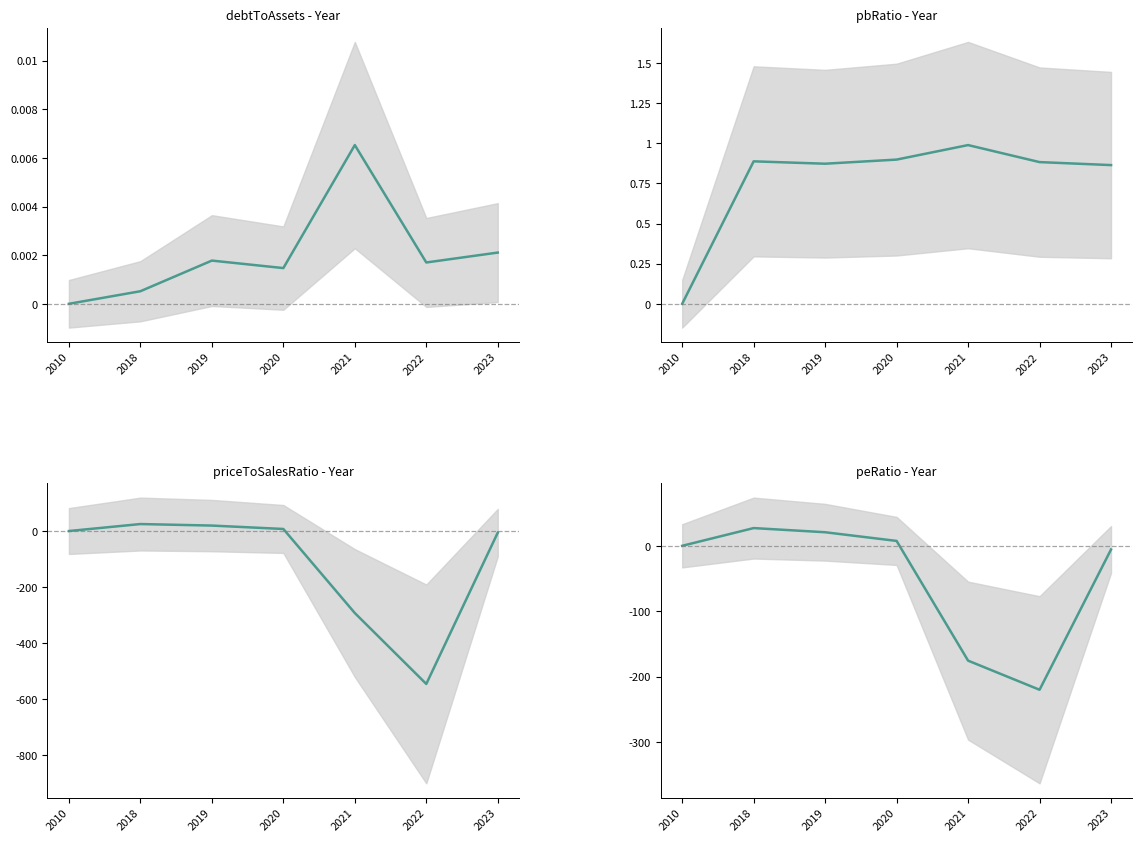

How many values in the debtToAssets series exceed 0?

6